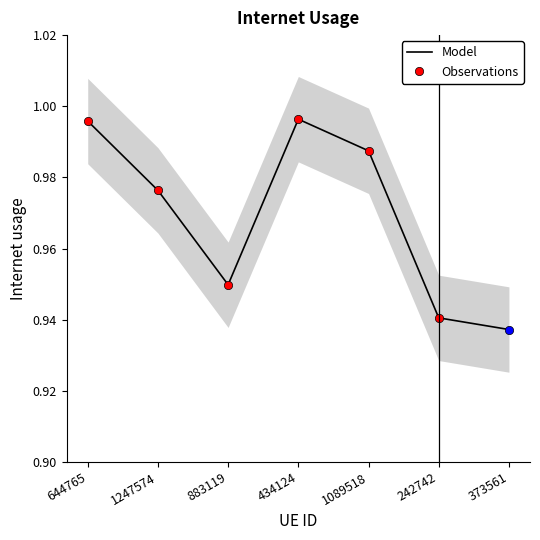

The chart shows a value of 0.9 at 373561. True or false?

True